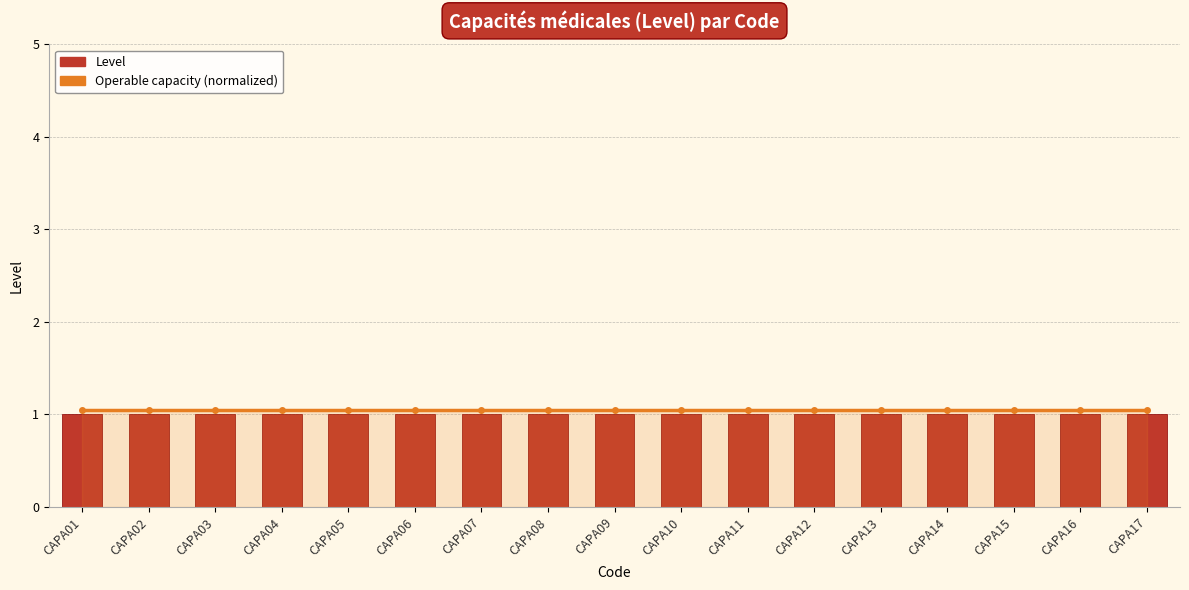

What are all the series names shown in the legend?

Operable capacity (normalized), Level